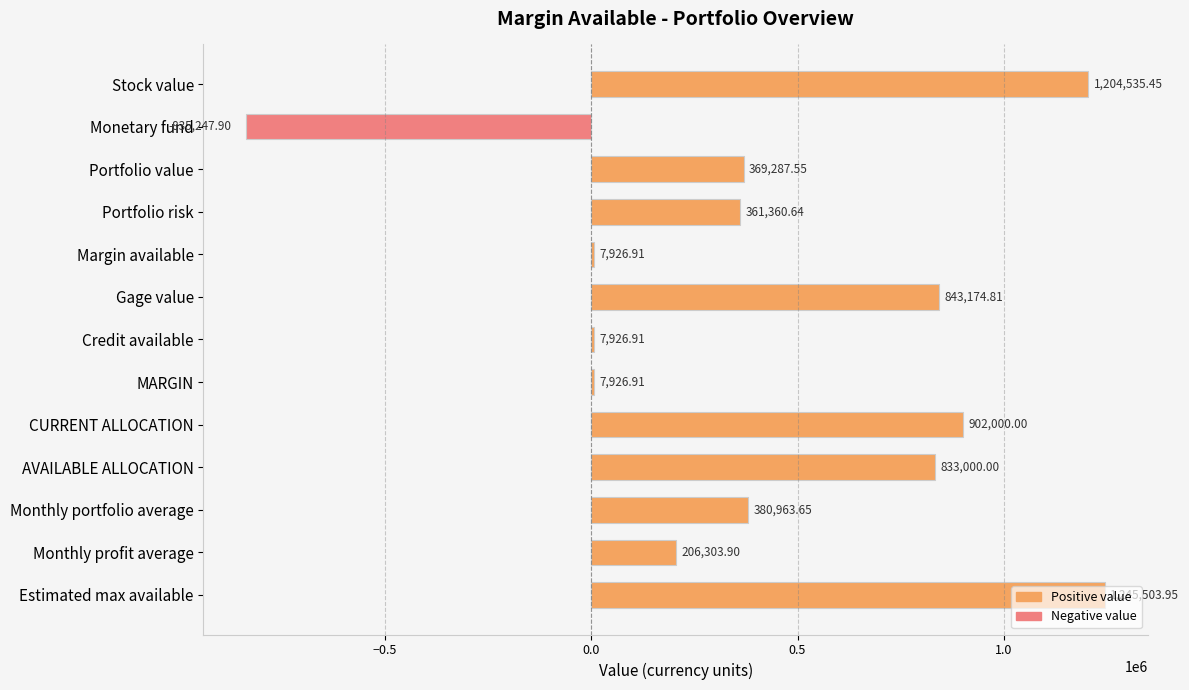

Are the bars grouped side by side (vs. stacked)?

No